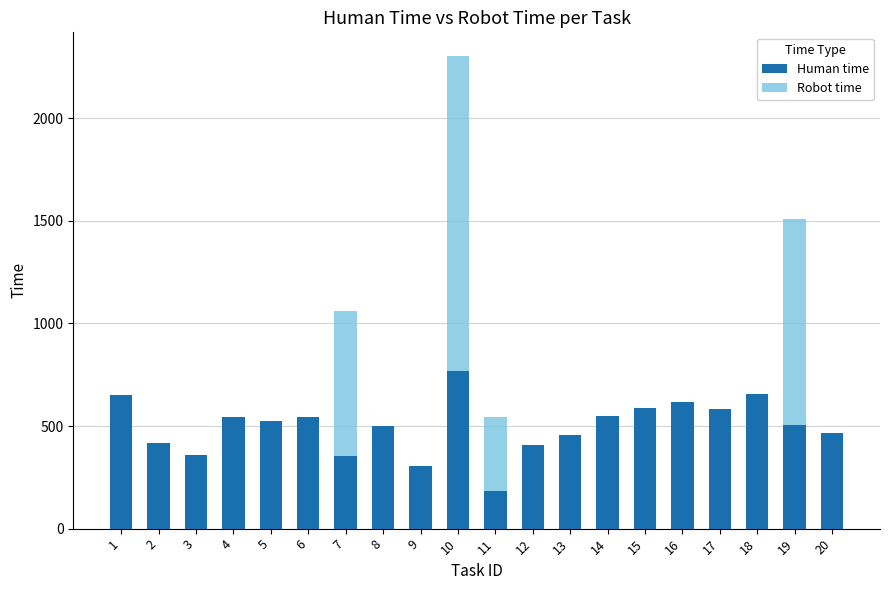

What is the sum of the Human time values at 6 and 8?

1045